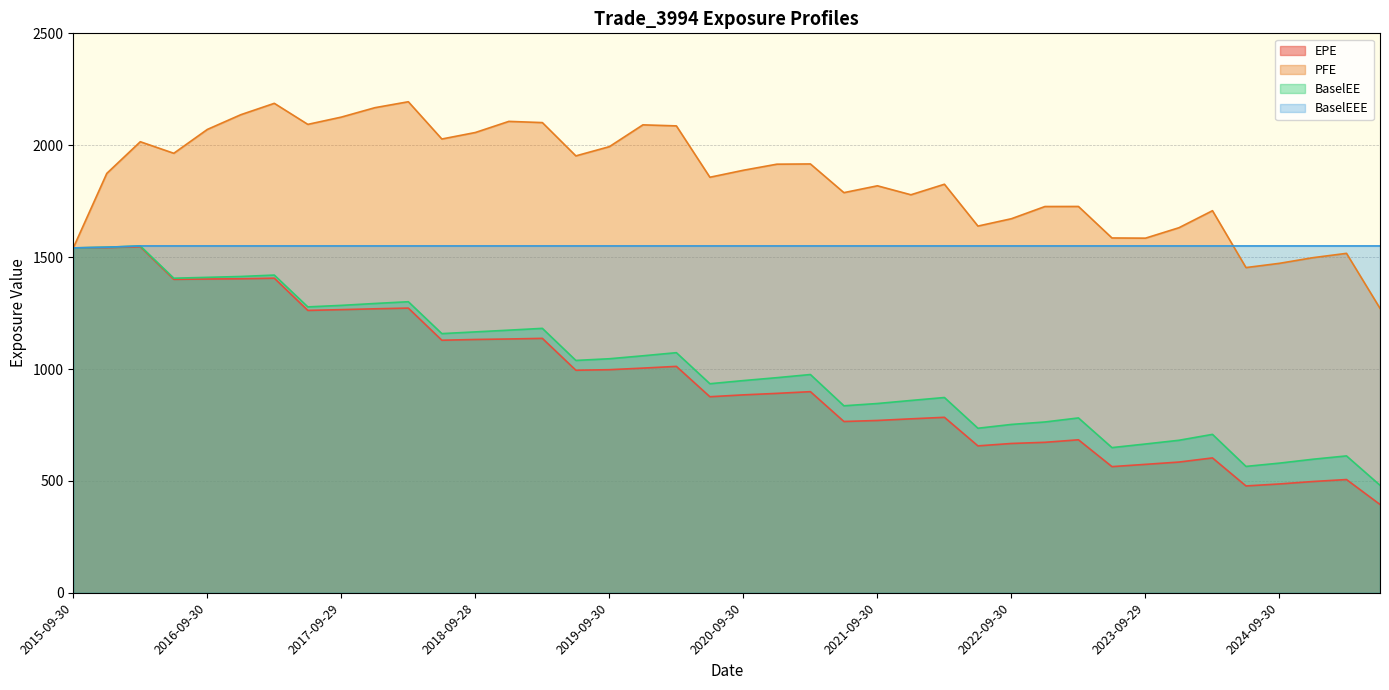

Is it true that BaselEE equals 2300.3 at 2017-12-29?

False